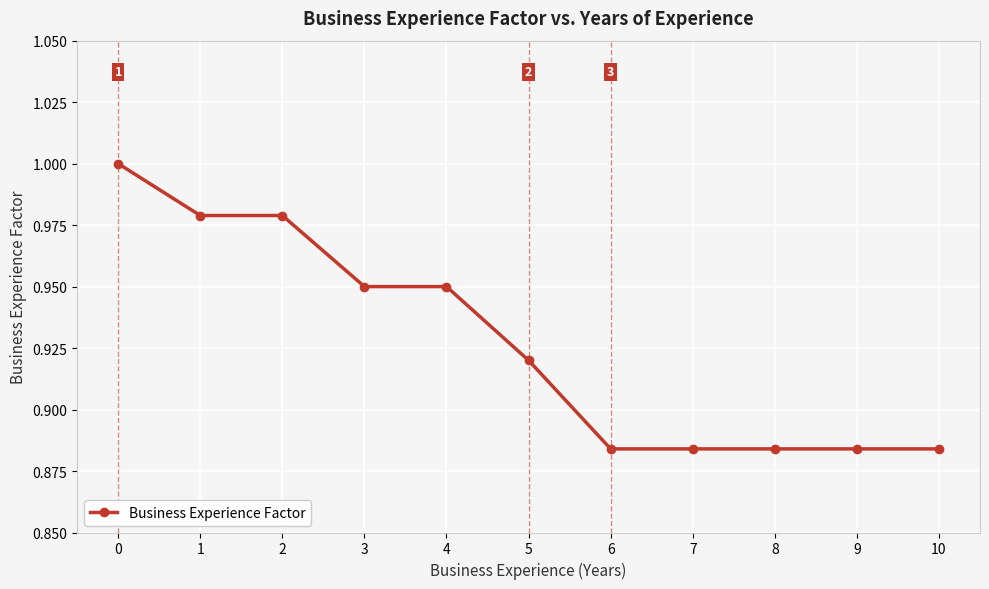

What is the sum of the values at 2 and 10?

1.9